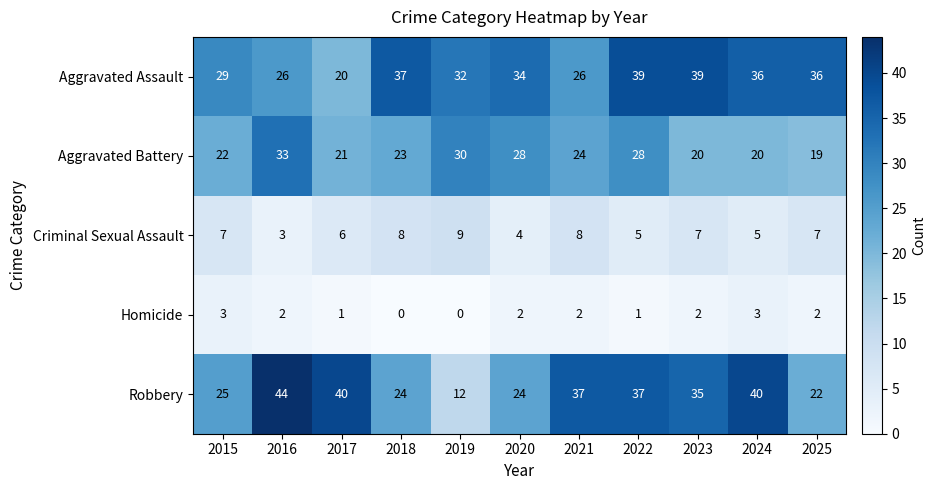

Which series has the largest range (max minus min)?

Robbery